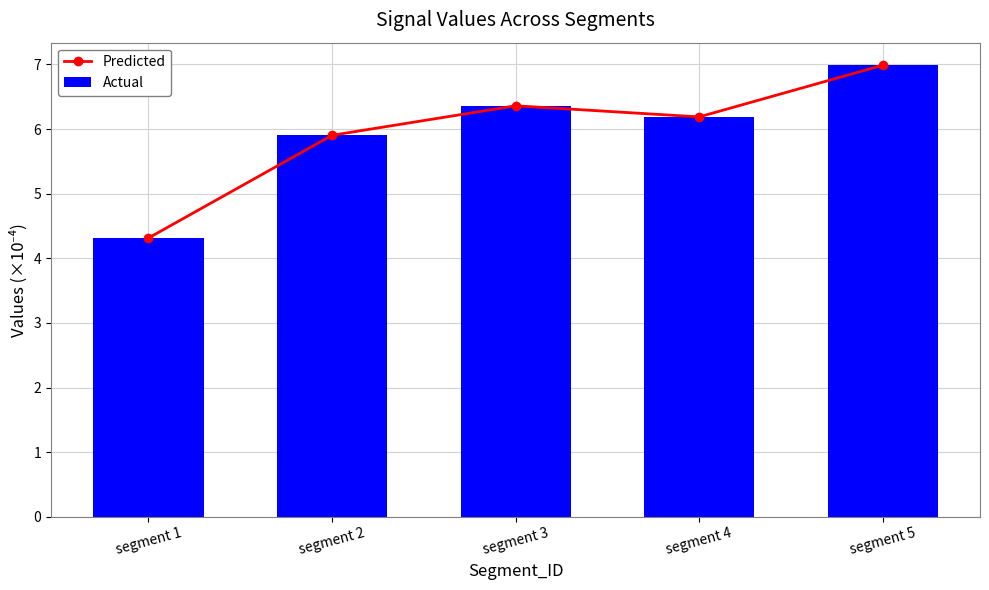

Reading left to right, what are all the values shown in this chart?

Predicted: 4.3	5.9	6.4	6.2	7.0
Actual: 4.3	5.9	6.4	6.2	7.0